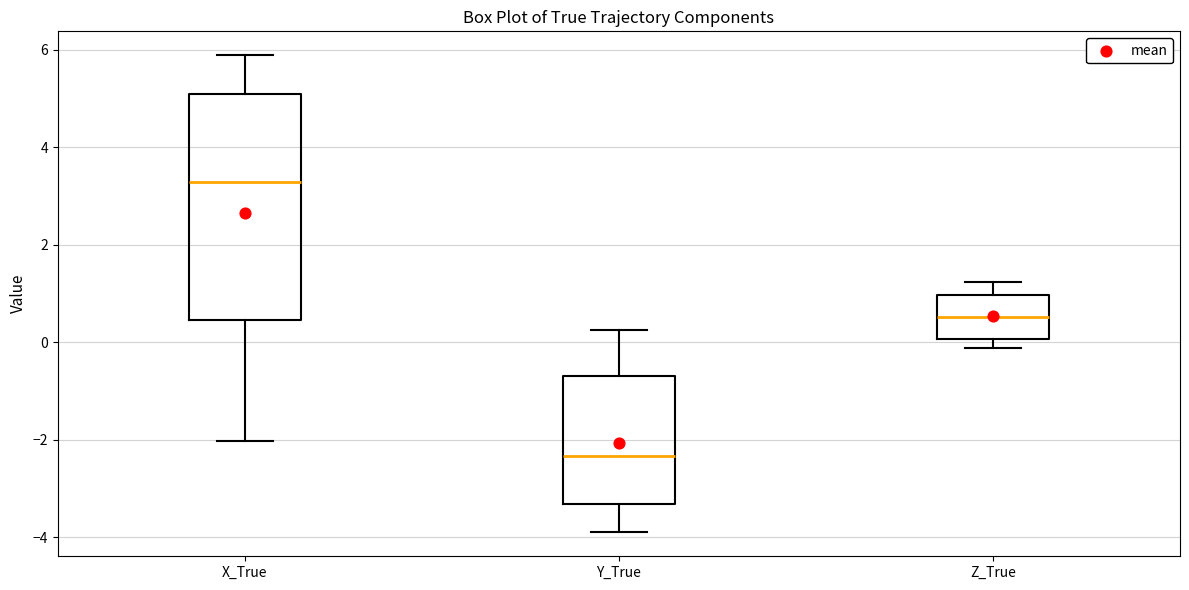

Reading left to right, transcribe this box plot: for each box, give where its median line is, the range the box spans, and where its two whiskers end, as read against the y-axis. The values are not printed on the chart, so give them approximately, as read against the axis.

X_True: median 3.2, box 0.4 to 5.0, whiskers -2.0 to 5.8
Y_True: median -2.4, box -3.4 to -0.6, whiskers -3.8 to 0.2
Z_True: median 0.6, box 0.0 to 1.0, whiskers -0.2 to 1.2